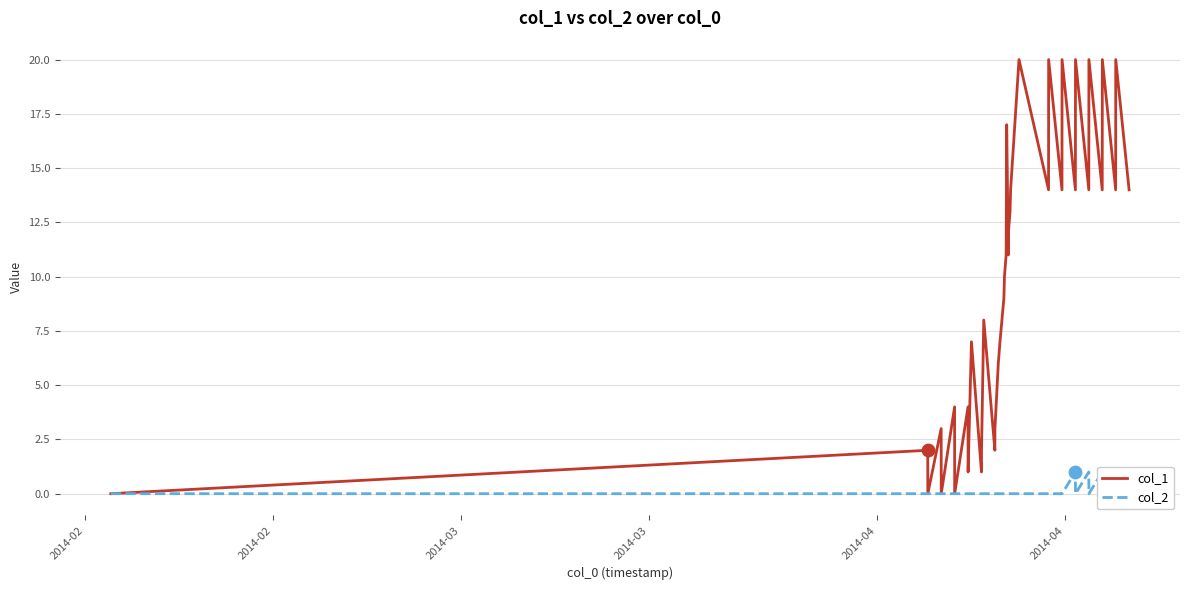

At how many categories does at least one series exceed 10?

20